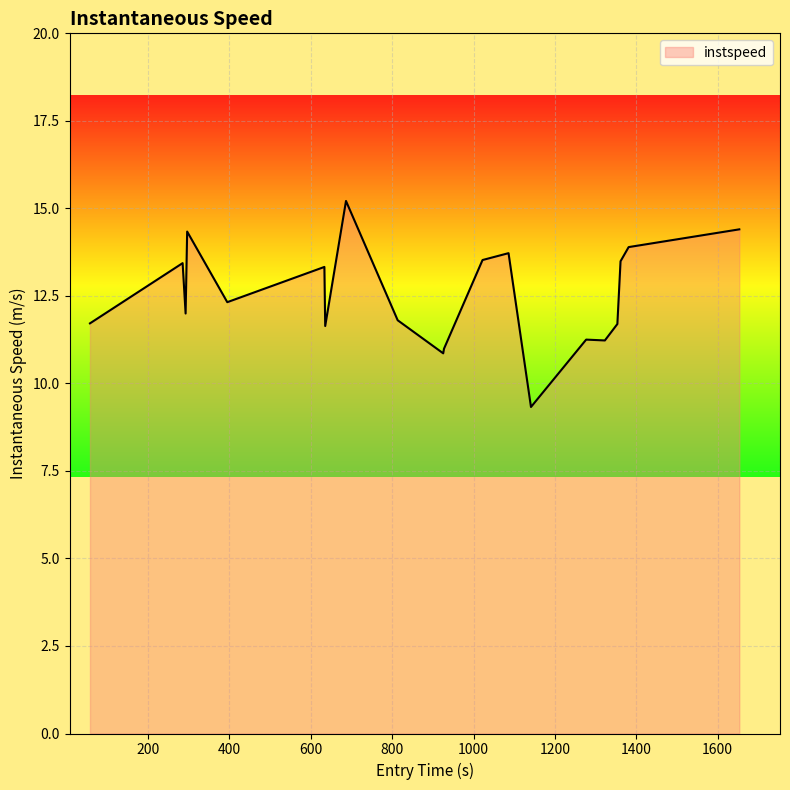

What is the difference between the second highest and second lowest values?

3.5